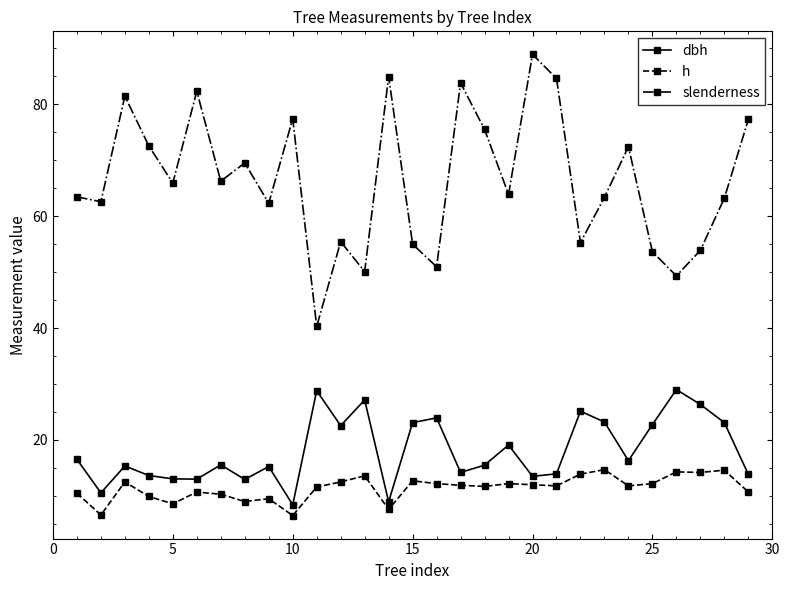

What is the value of the slenderness point at the 1st from the left?

63.4